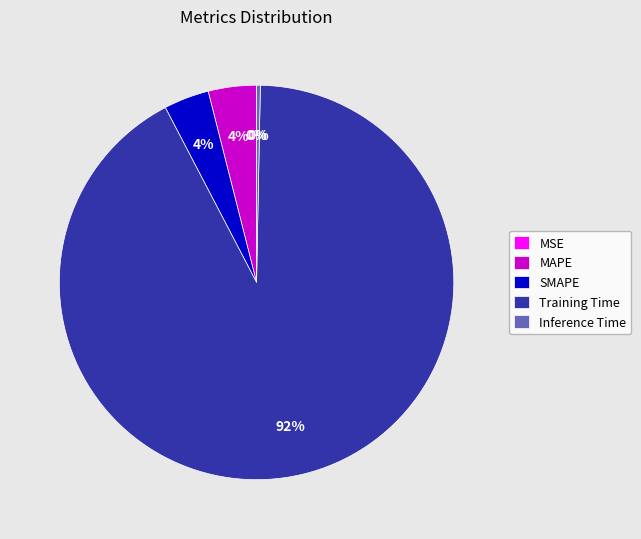

Between Inference Time and Training Time, which is larger?

Training Time